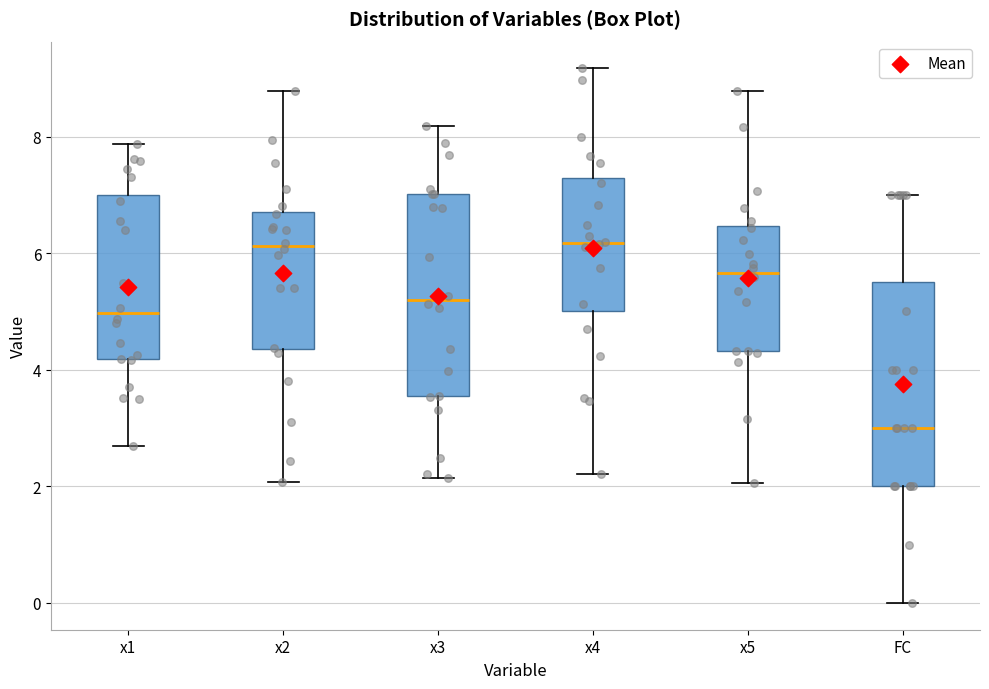

Reading left to right, transcribe this box plot: for each box, give where its median line is, the range the box spans, and where its two whiskers end, as read against the y-axis. The values are not printed on the chart, so give them approximately, as read against the axis.

x1: median 5.0, box 4.2 to 7.0, whiskers 2.6 to 7.8
x2: median 6.2, box 4.4 to 6.8, whiskers 2.0 to 8.8
x3: median 5.2, box 3.6 to 7.0, whiskers 2.2 to 8.2
x4: median 6.2, box 5.0 to 7.2, whiskers 2.2 to 9.2
x5: median 5.6, box 4.4 to 6.4, whiskers 2.0 to 8.8
FC: median 3.0, box 2.0 to 5.6, whiskers 0.0 to 7.0